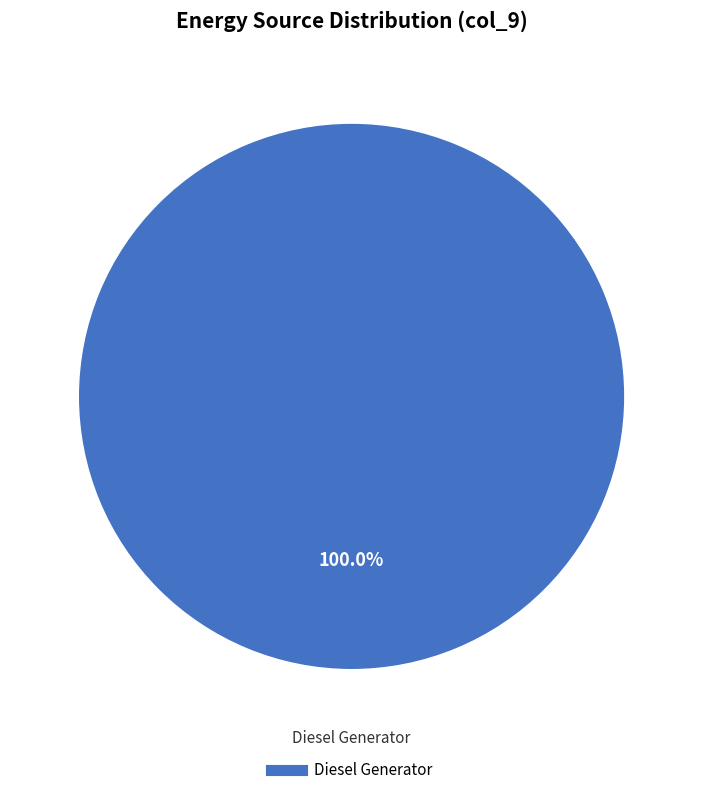

How many slices are in this pie chart?

1